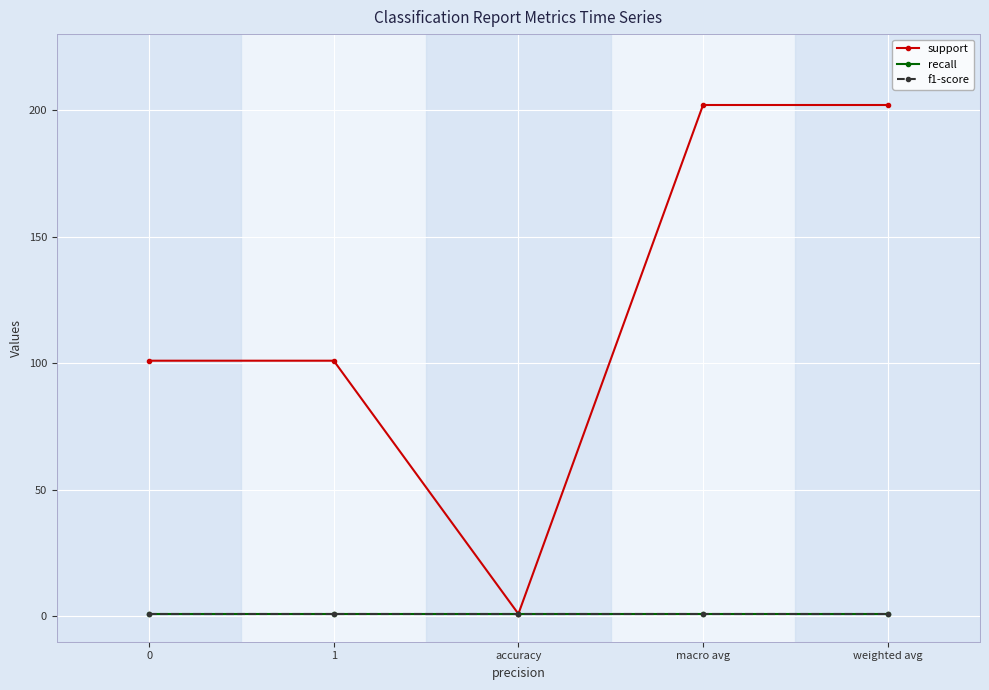

Does the chart have visible grid lines?

Yes